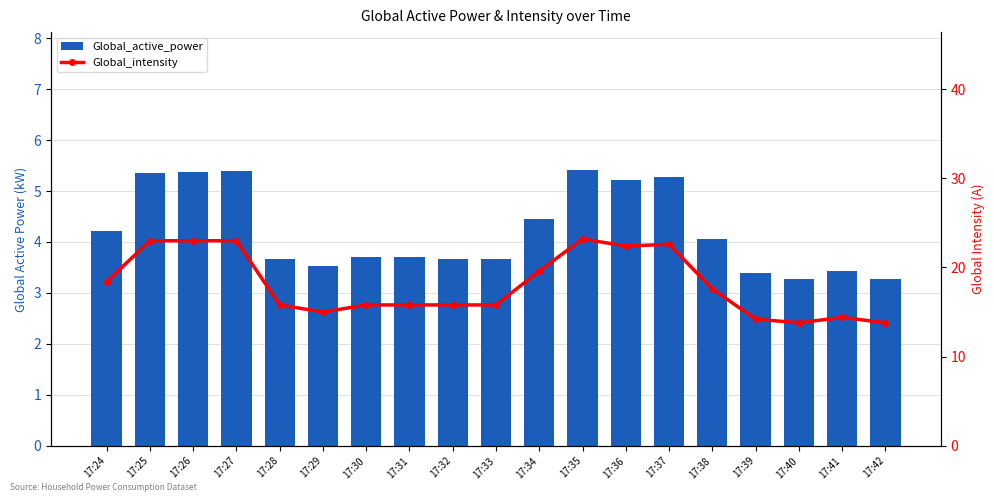

What value does the Global_active_power series have at 17:40?

3.3